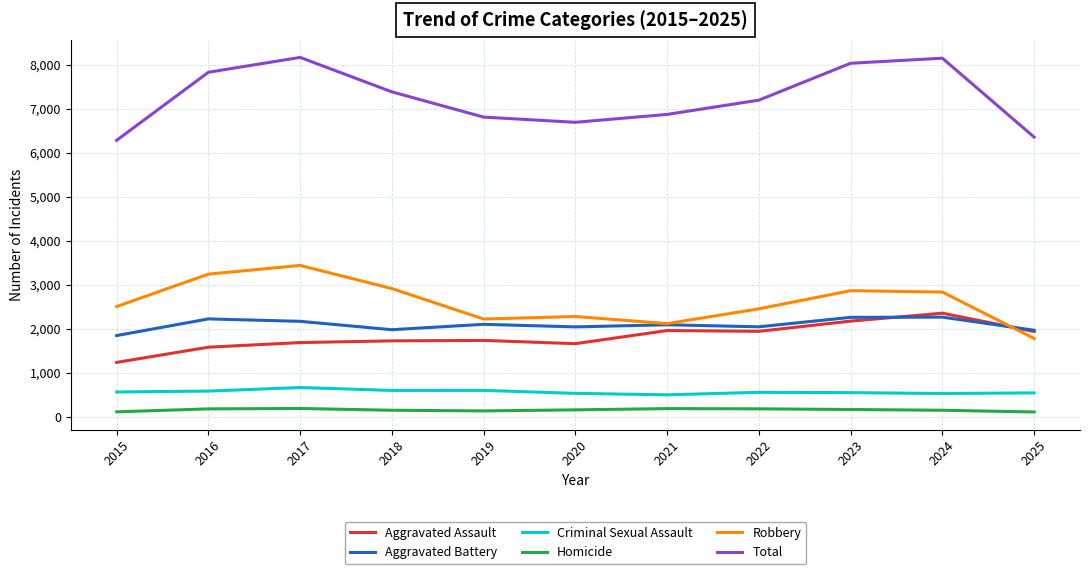

What is the difference between the maximum and minimum values in the Homicide series?

79